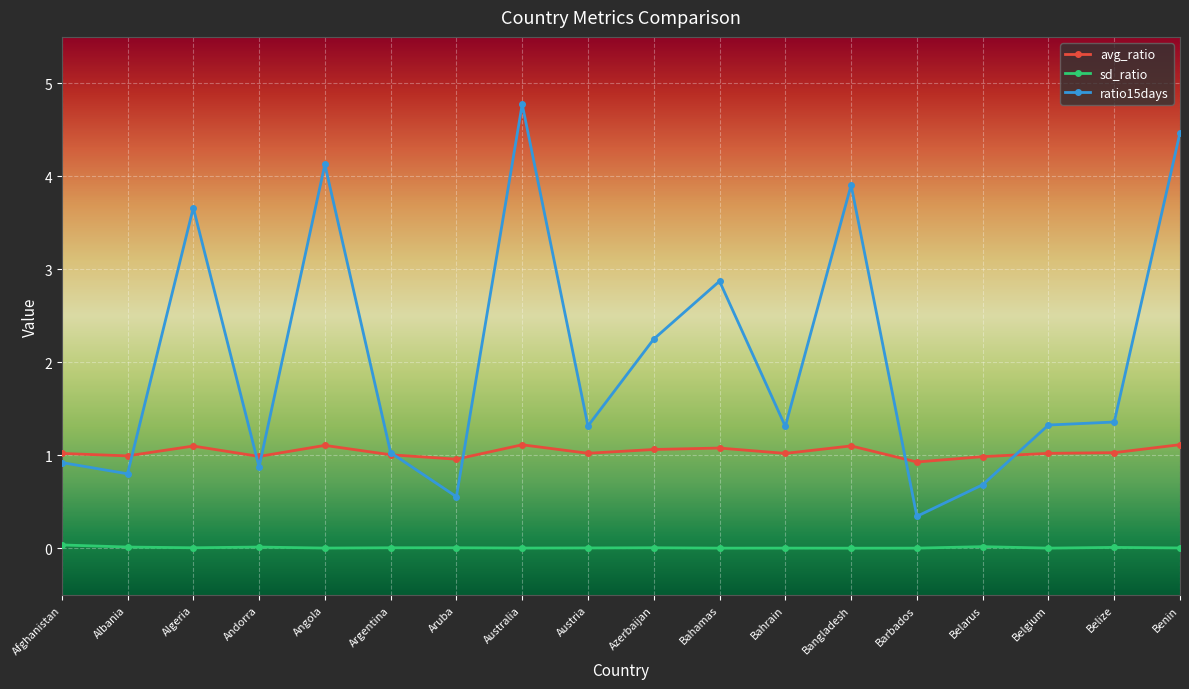

What is the difference between the maximum and minimum values in the ratio15days series?

4.4